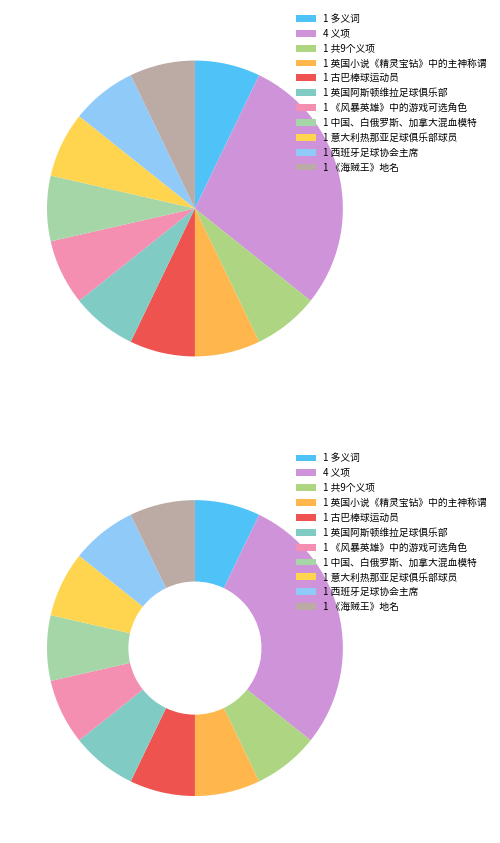

Is the sum of 意大利热那亚足球俱乐部球员 and 古巴棒球运动员 greater than half?

No